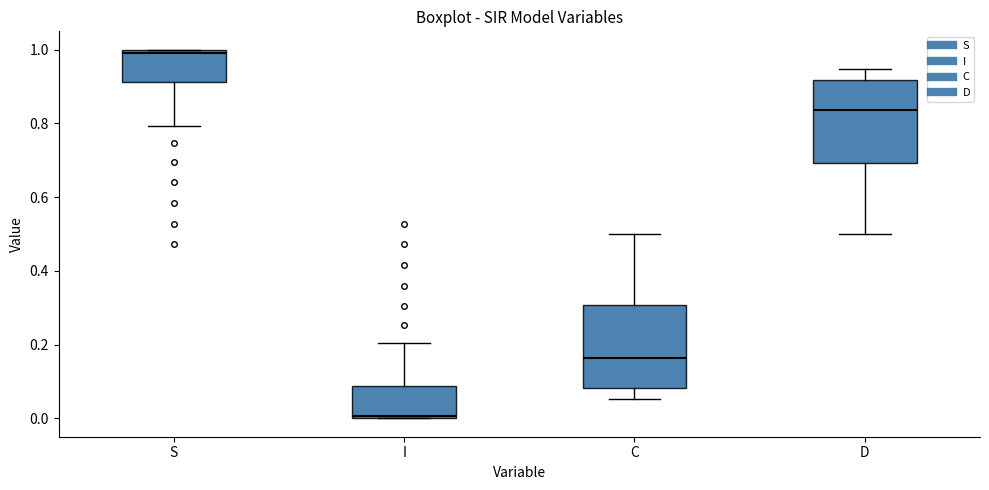

Reading left to right, read every box against the y-axis: the position of its median line, the range the box covers, and the ends of its whiskers. The values are not printed on the chart, so give them approximately, as read against the axis.

S: median 1.00 (just below the box's upper edge), box 0.92 to 1.00, whiskers 0.80 to 1.00
I: median 0.00 (just above the box's lower edge), box 0.00 to 0.08, whiskers 0.00 to 0.20
C: median 0.16, box 0.08 to 0.30, whiskers 0.06 to 0.50
D: median 0.84, box 0.70 to 0.92, whiskers 0.50 to 0.94